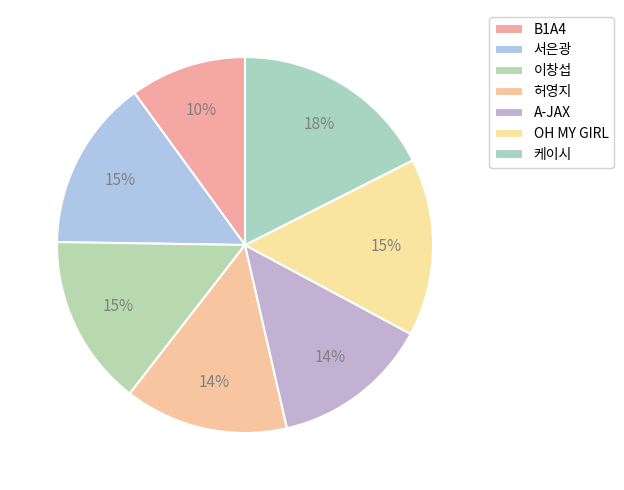

What percentage is the OH MY GIRL slice, to the nearest percent?

15%